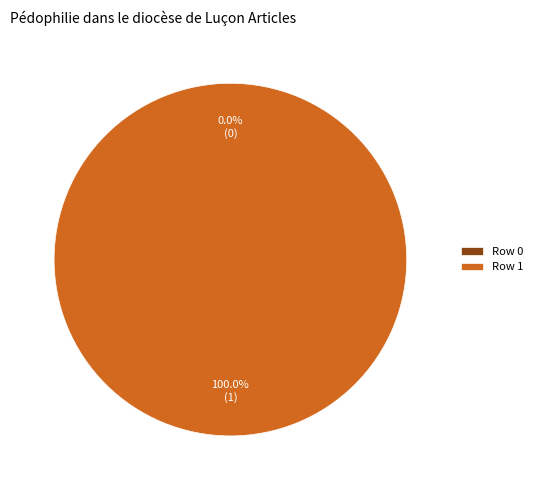

Rank the categories by value from highest to lowest.

Row 1, Row 0